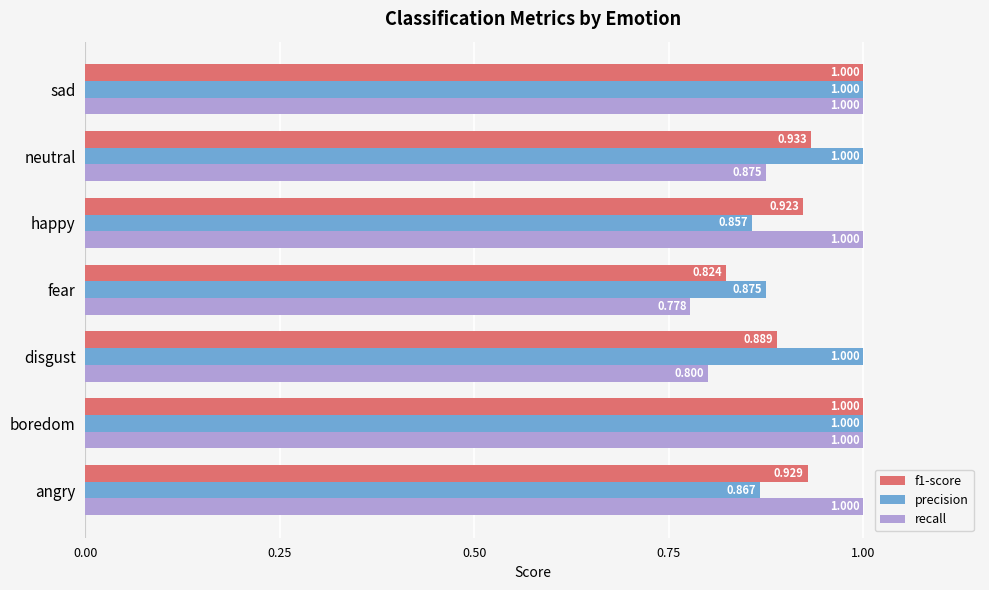

What are all the series names shown in the legend?

f1-score, precision, recall